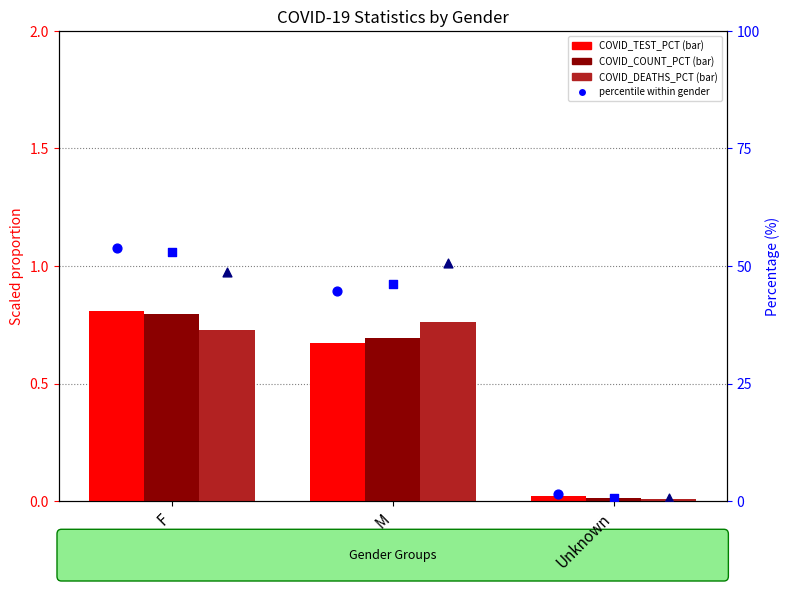

At which category is the sum across all series the highest?

F